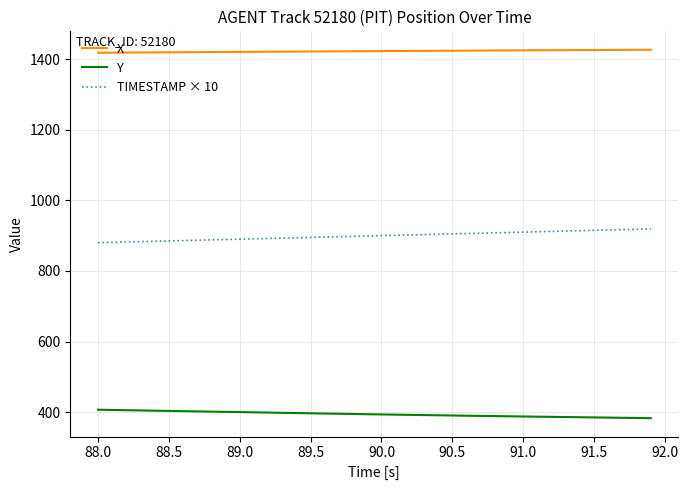

List the series in order of their peak value, highest first.

X, TIMESTAMP × 10, Y